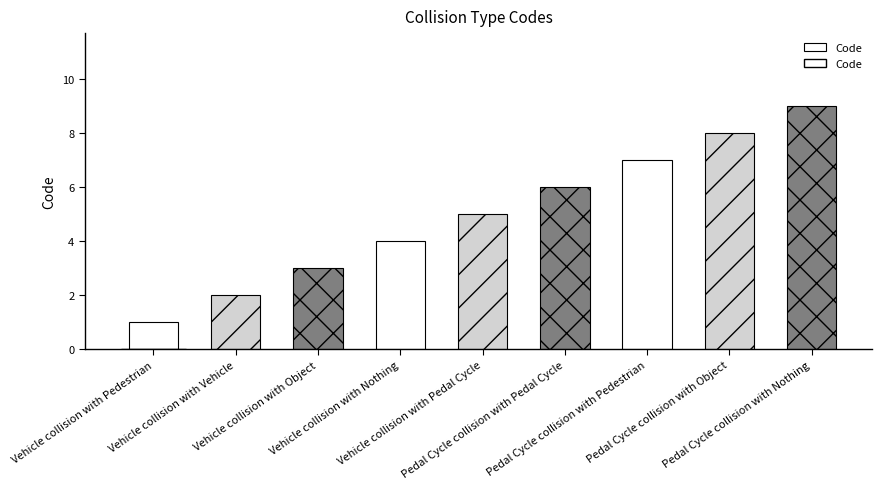

What is the difference between the second highest and second lowest values?

6